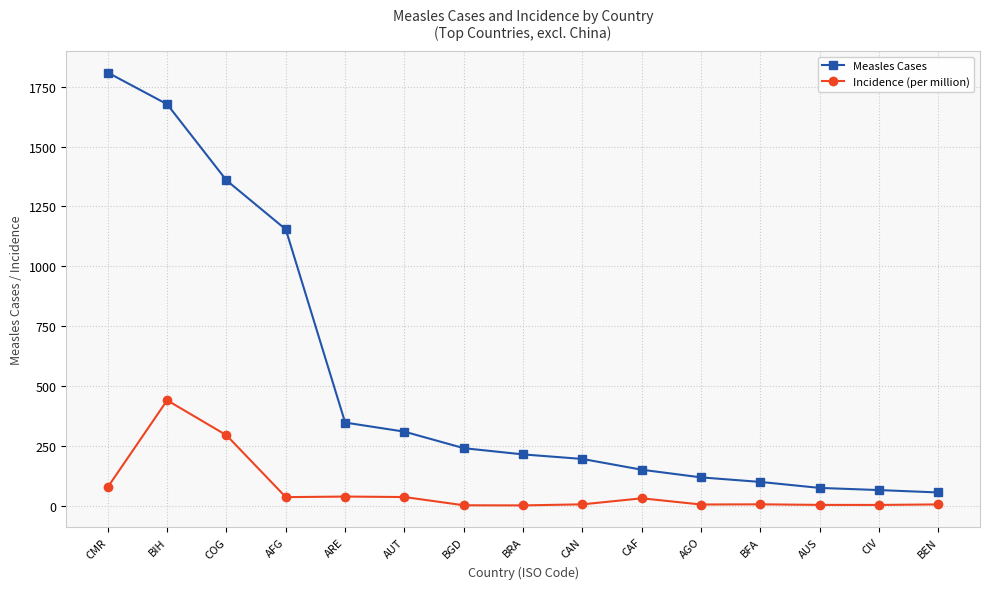

Which series has the widest spread of values?

Measles Cases